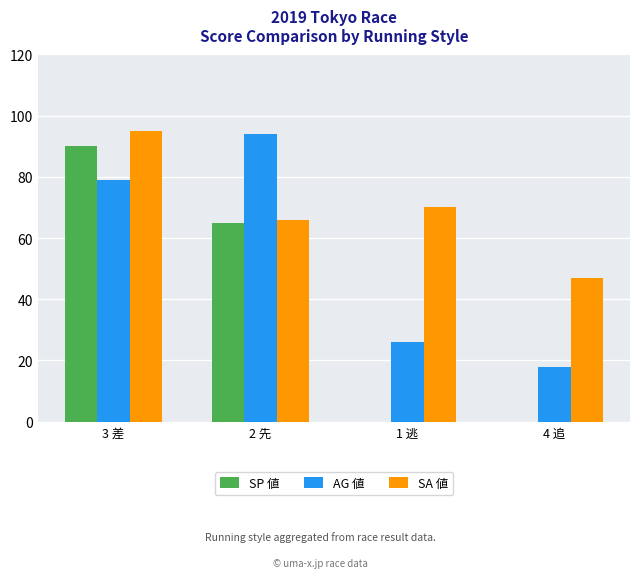

Between 2 先 and 4 追, which series saw the biggest shift?

AG 値